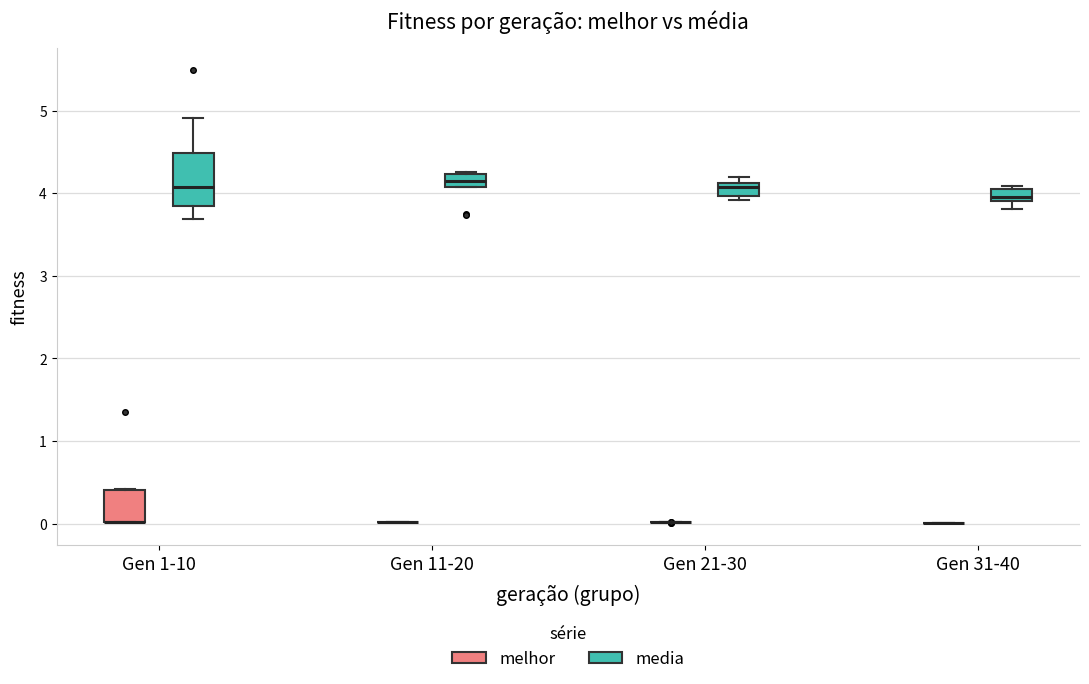

Where is the upper edge of the box for Gen 31-40 (media) on the y-axis? The values are not printed on the chart, so give them approximately, as read against the axis.

4.1